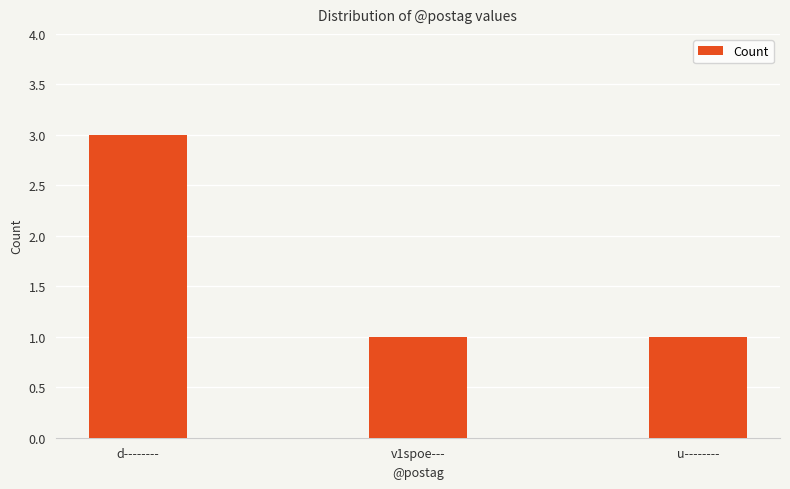

What is the smallest value displayed?

1